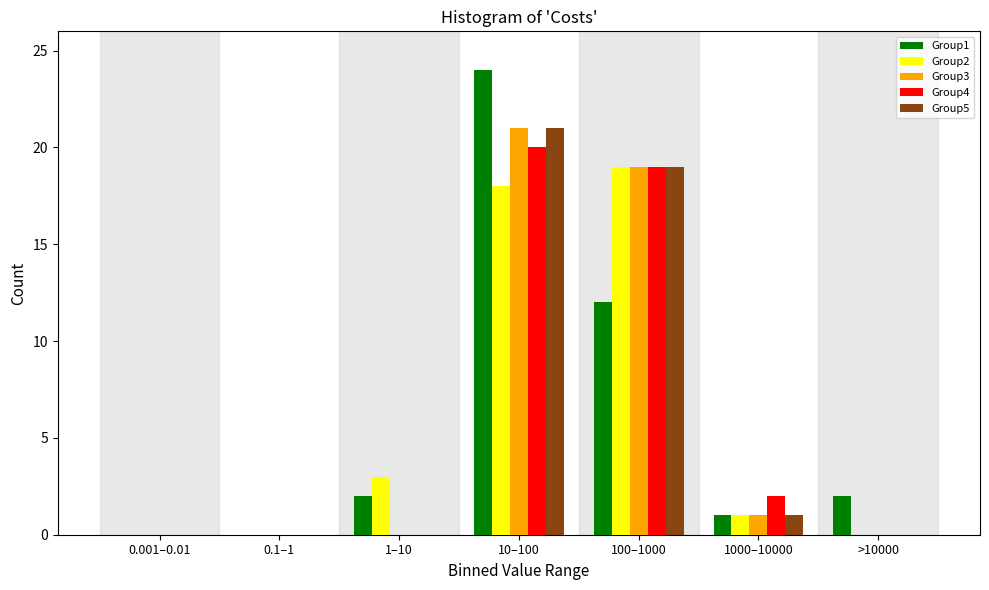

What is the maximum value shown in the chart?

24